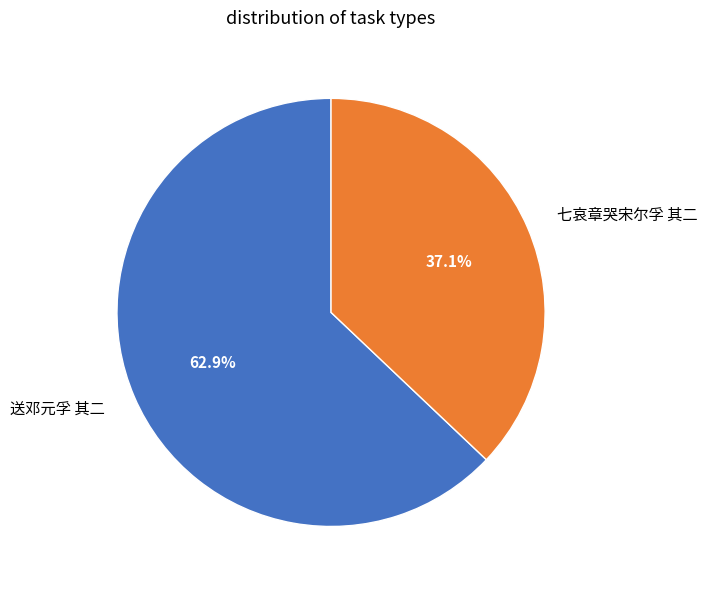

What is the total percentage of 七哀章哭宋尔孚 其二 and 送邓元孚 其二?

100.0%